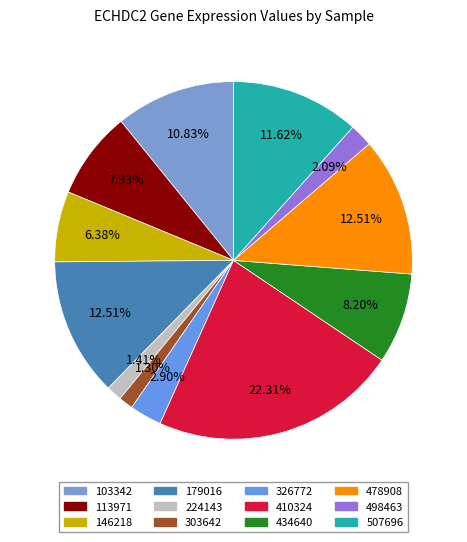

What percentage do 303642 and 179016 together represent?

13.8%